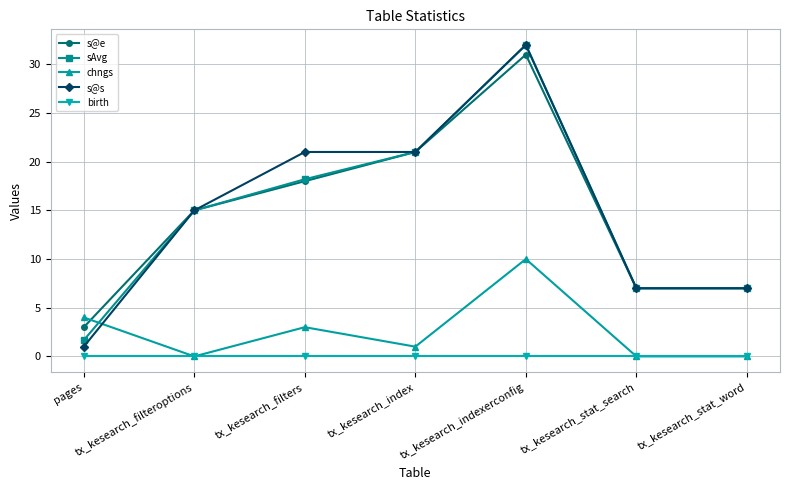

What is the maximum value for s@s?

32.0